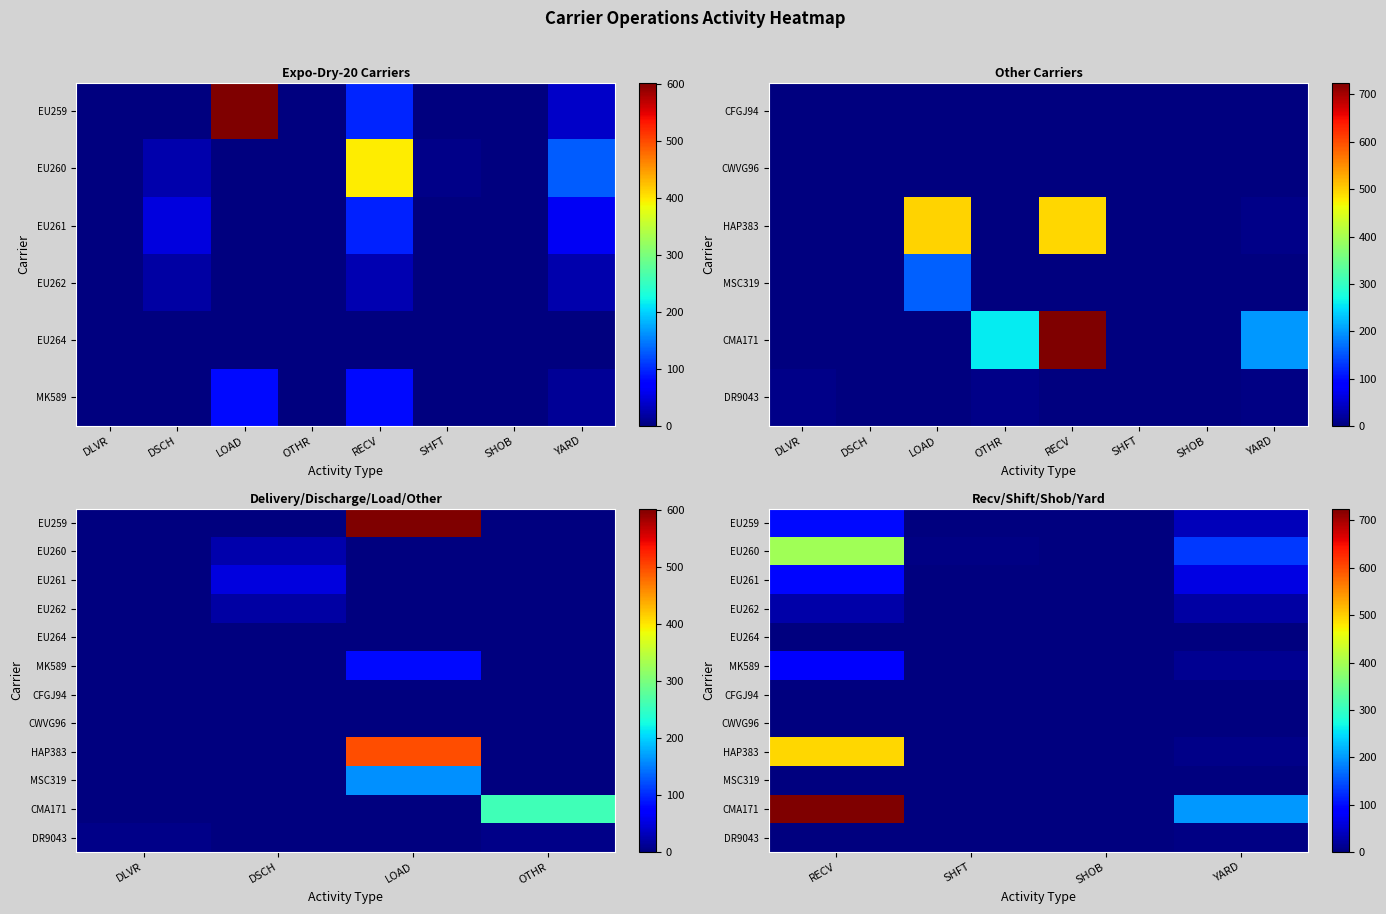

How many data points does each series have?

4